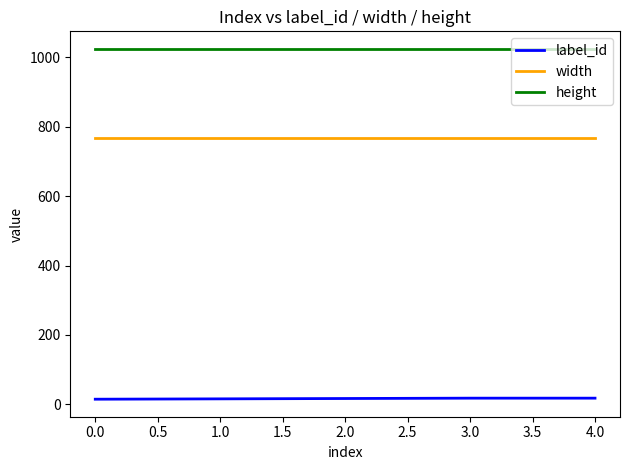

What is the average value of the width series?

768